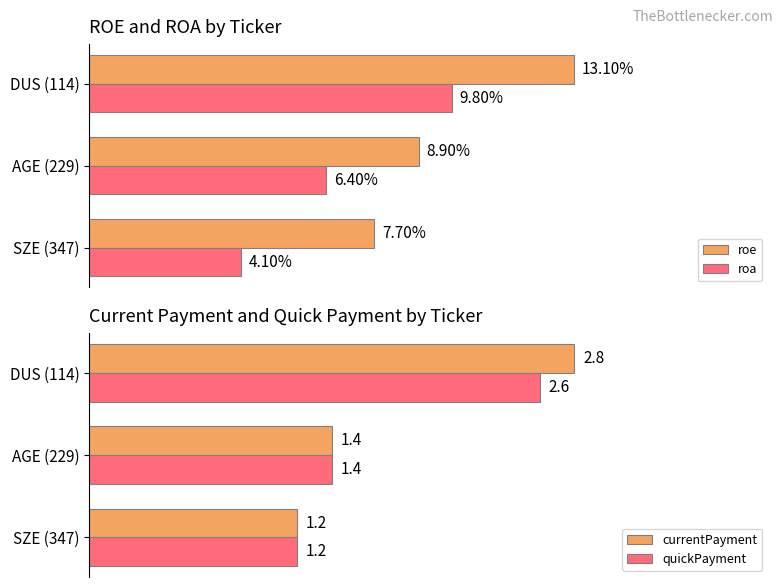

What is the sum of all roe values?

0.3